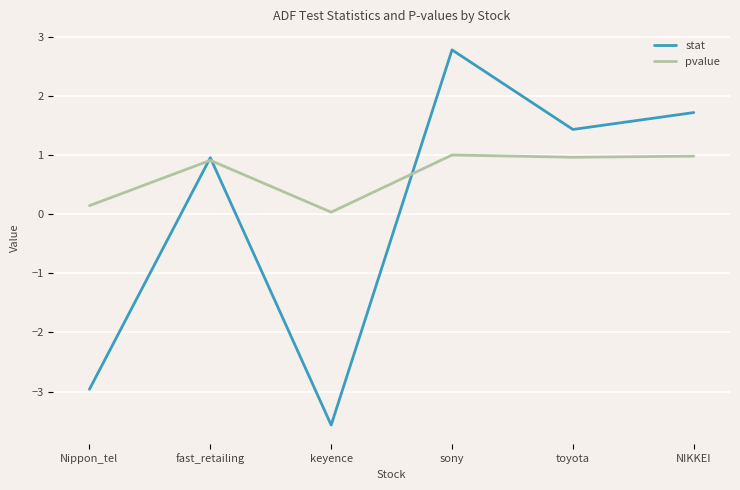

List the series in order of their overall mean, lowest first.

stat, pvalue